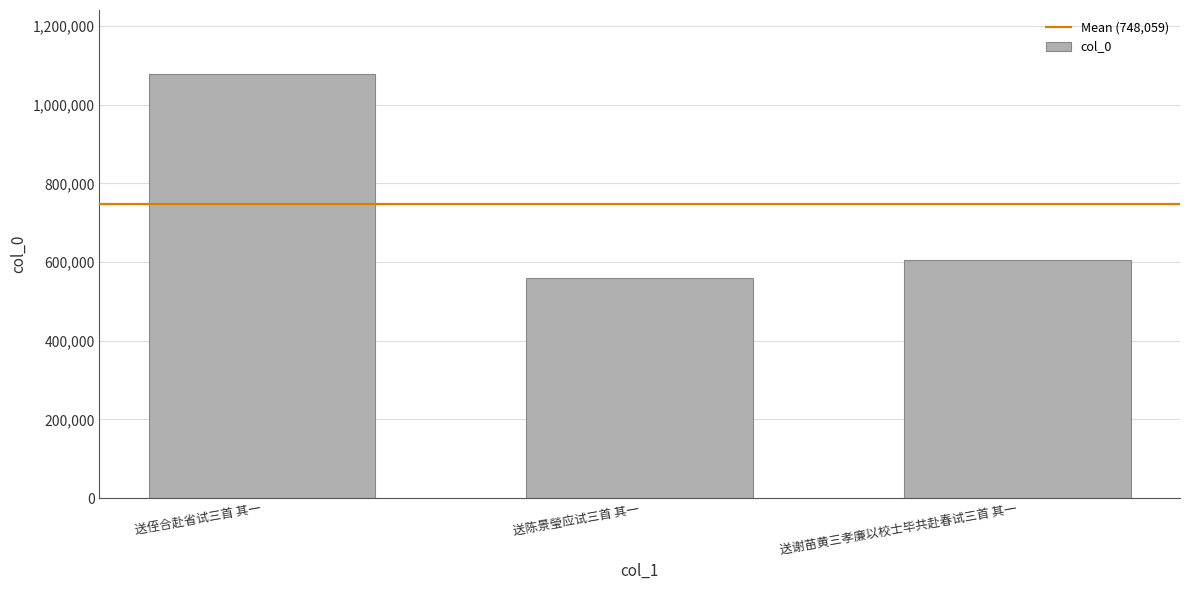

What is the greatest value displayed?

1078737